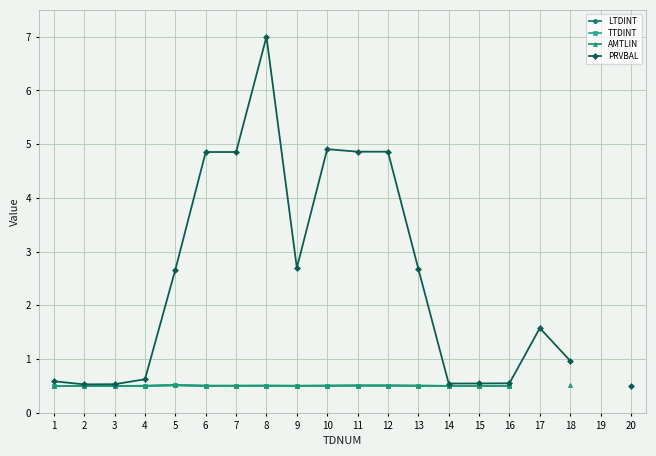

List the series in order of their overall mean, lowest first.

LTDINT, TTDINT, AMTLIN, PRVBAL